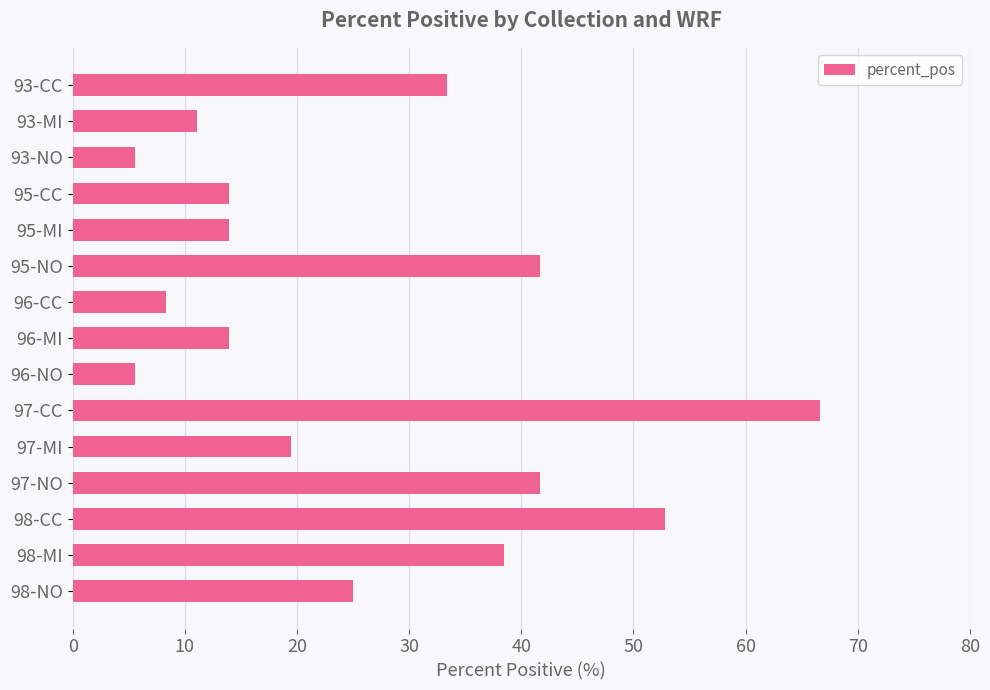

Which category has the highest value across all series?

97-CC